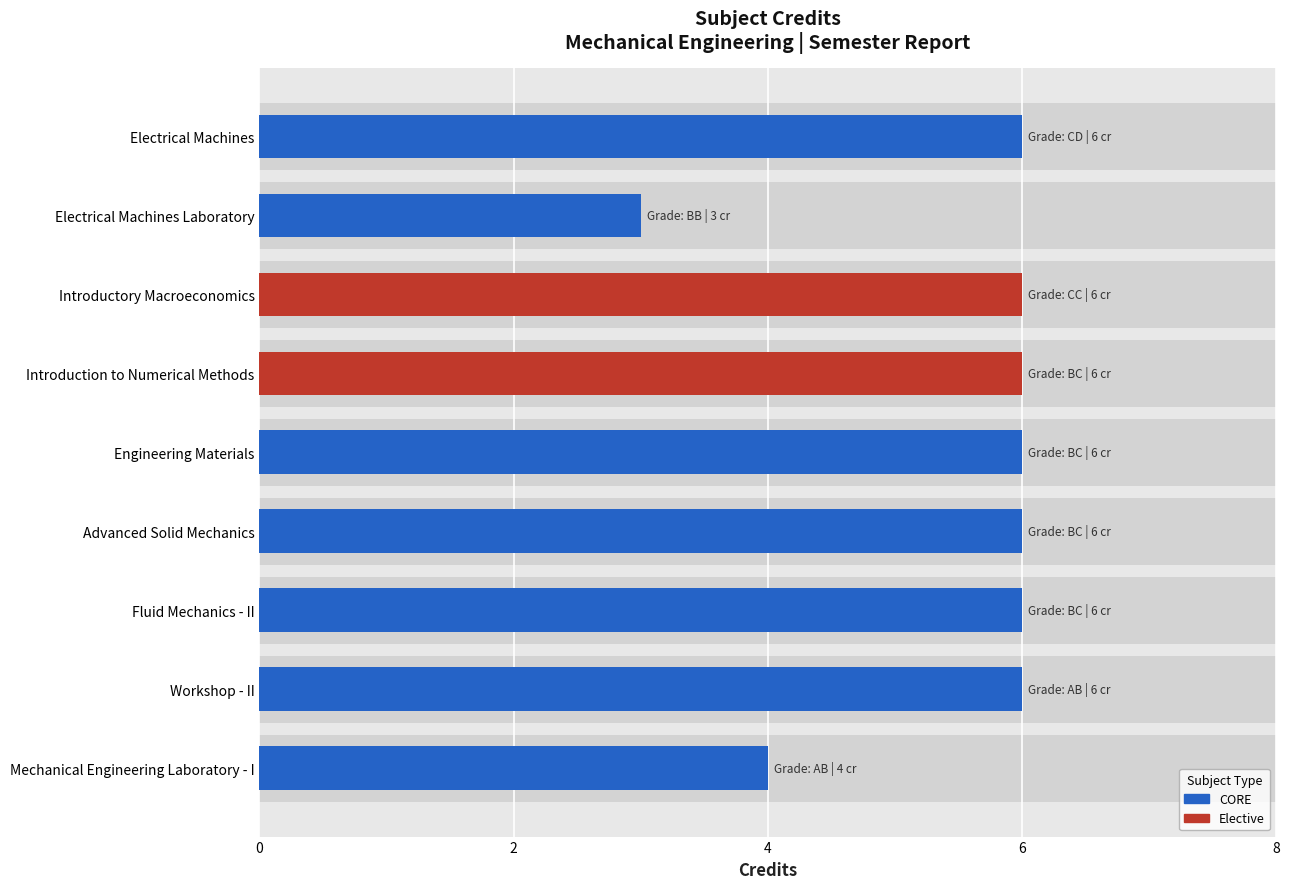

Reading left to right, what are all the values shown in this chart?

6	3	6	6	6	6	6	6	4